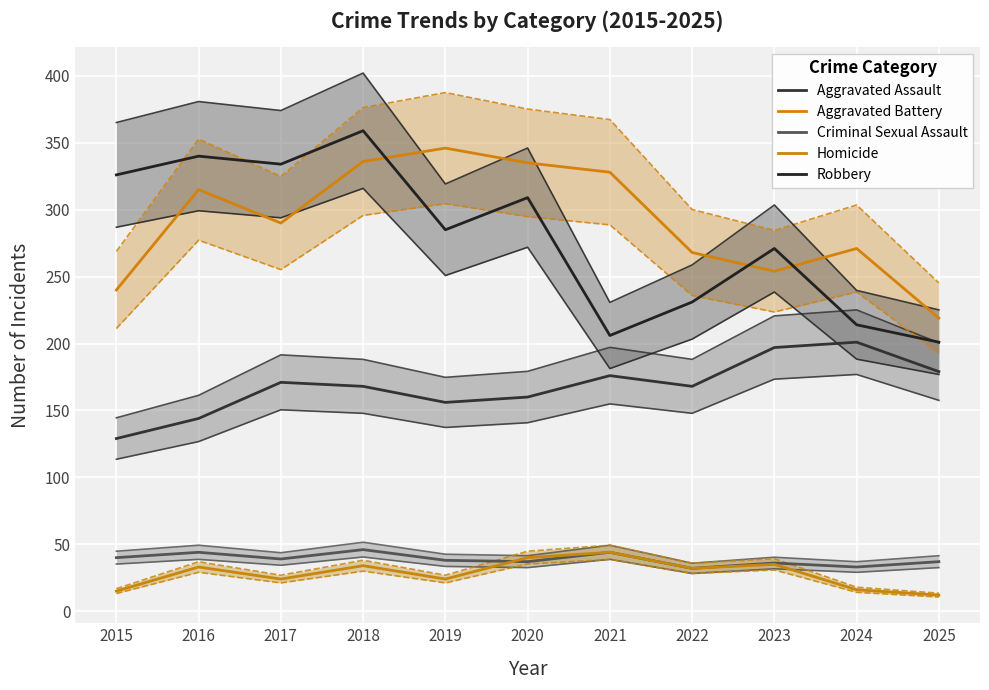

What is the maximum value shown in the chart?

359